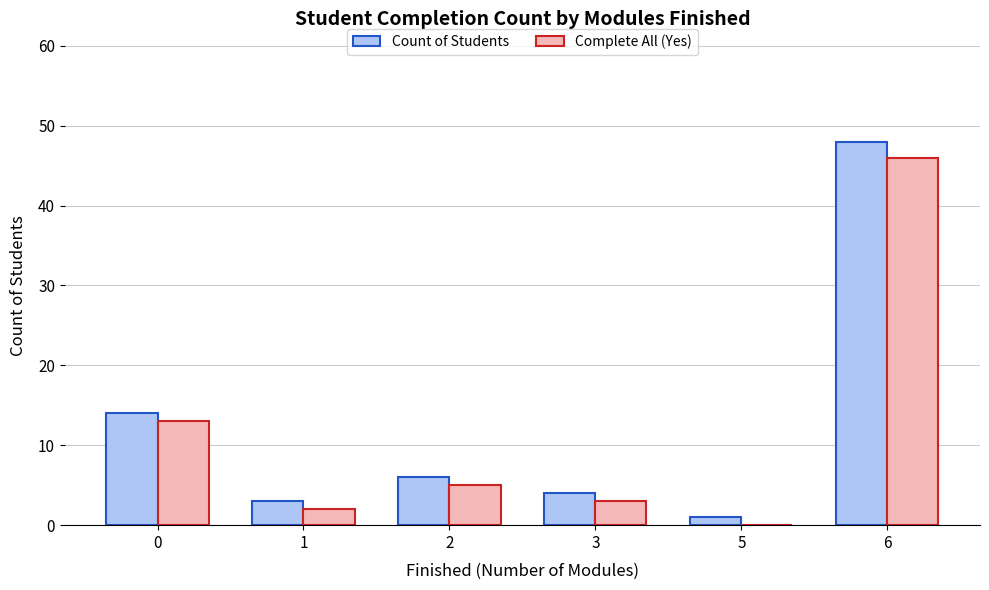

The value of Count of Students at 1 is 3. True or false?

True